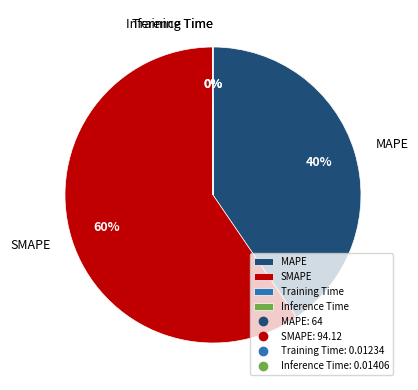

What is the majority slice?

SMAPE